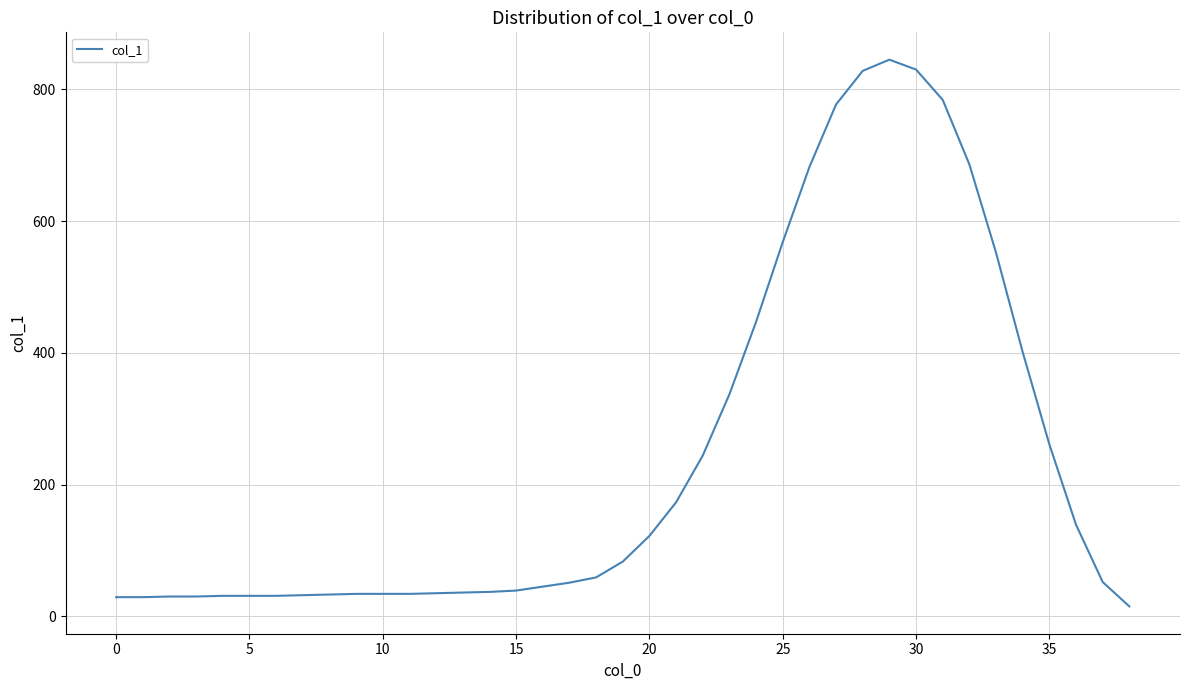

What is the difference between the maximum and minimum values?

830